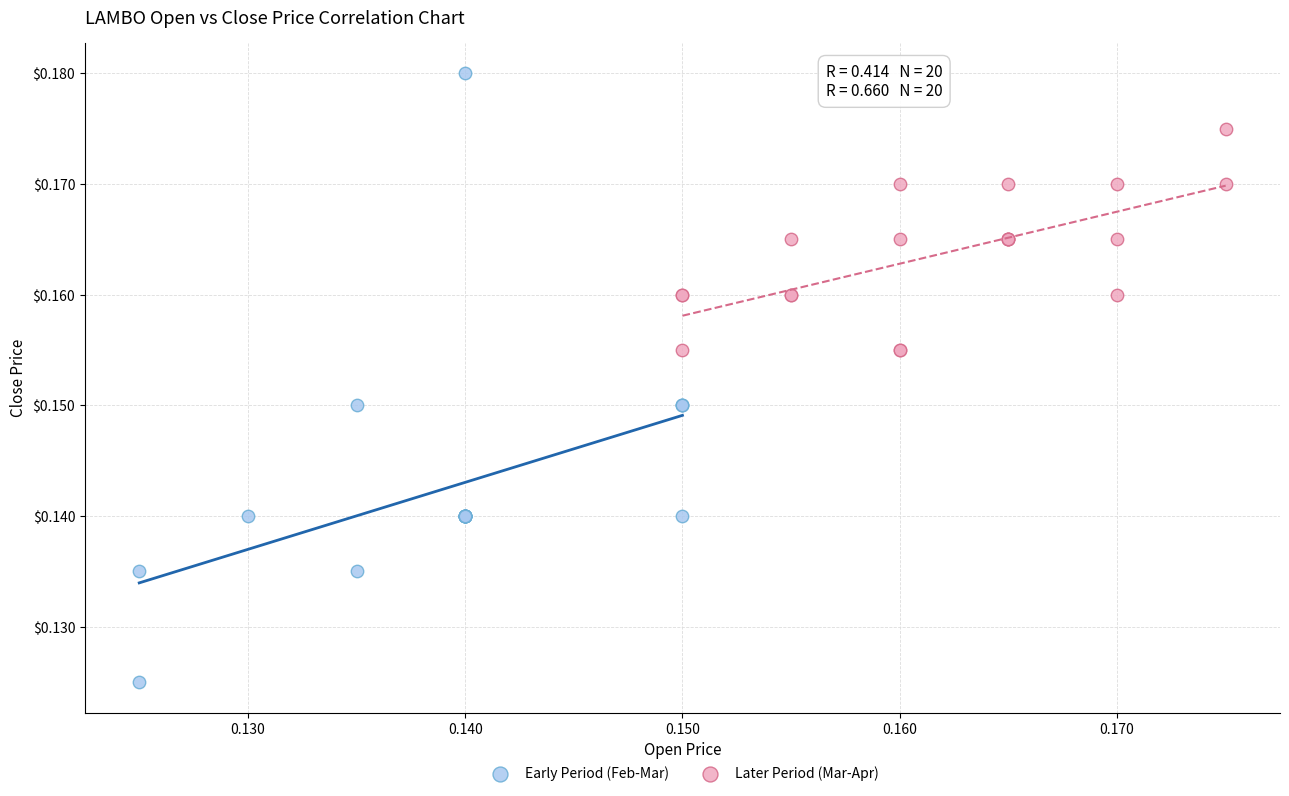

Which series has the largest Y range (max minus min)?

Early Period (Feb-Mar)